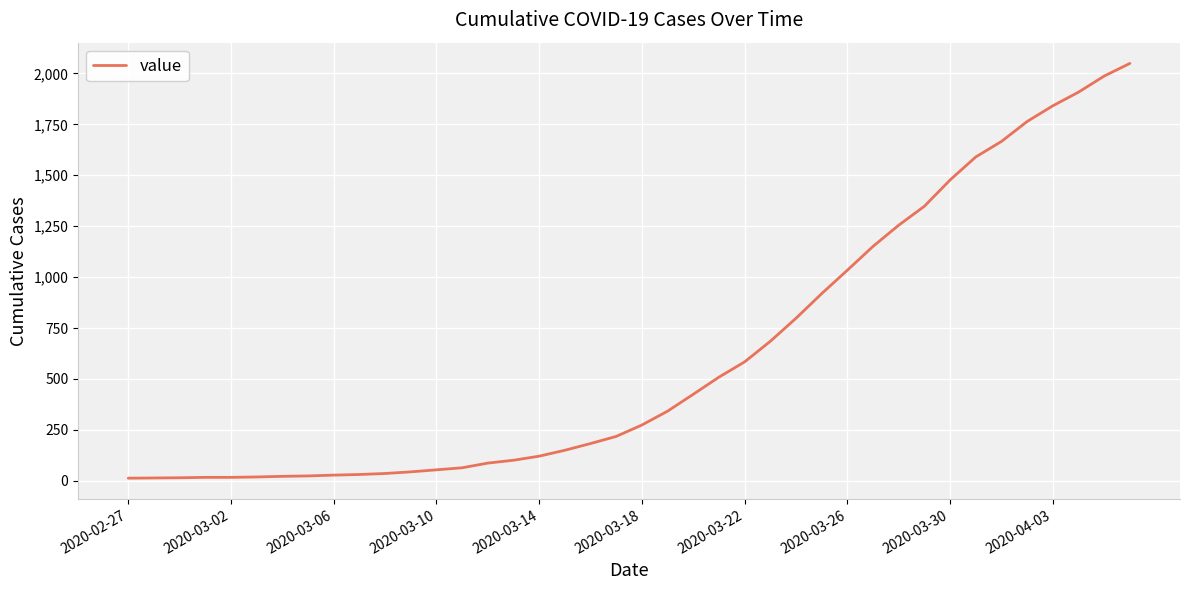

What is the greatest value displayed?

2049